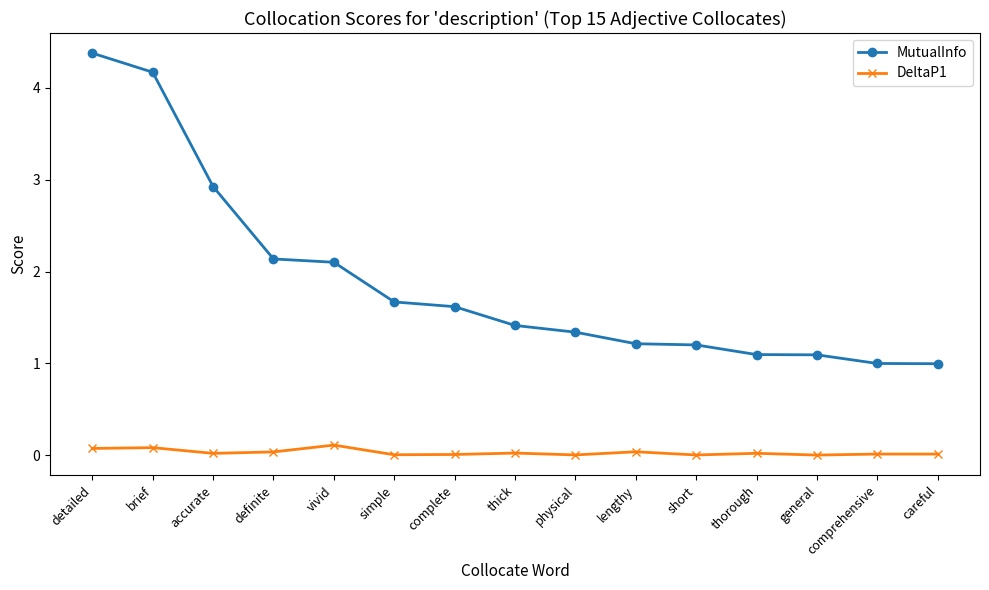

Rank the series by their average value, from highest to lowest.

MutualInfo, DeltaP1